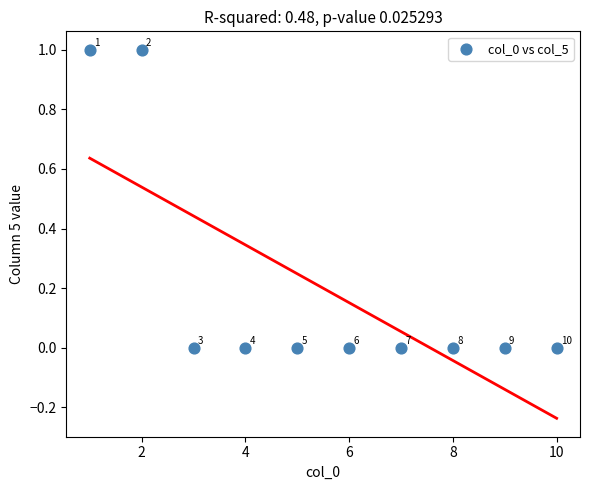

What is the average X value?

6